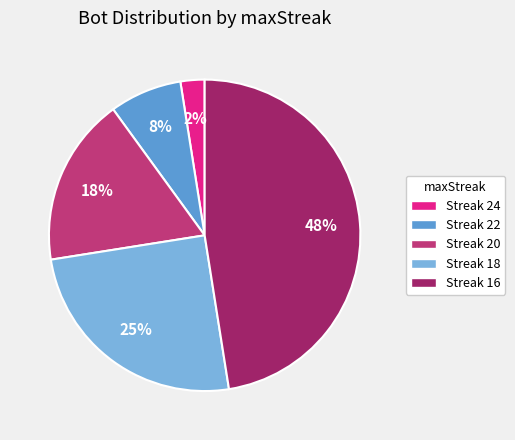

Is there a majority slice in this chart?

No